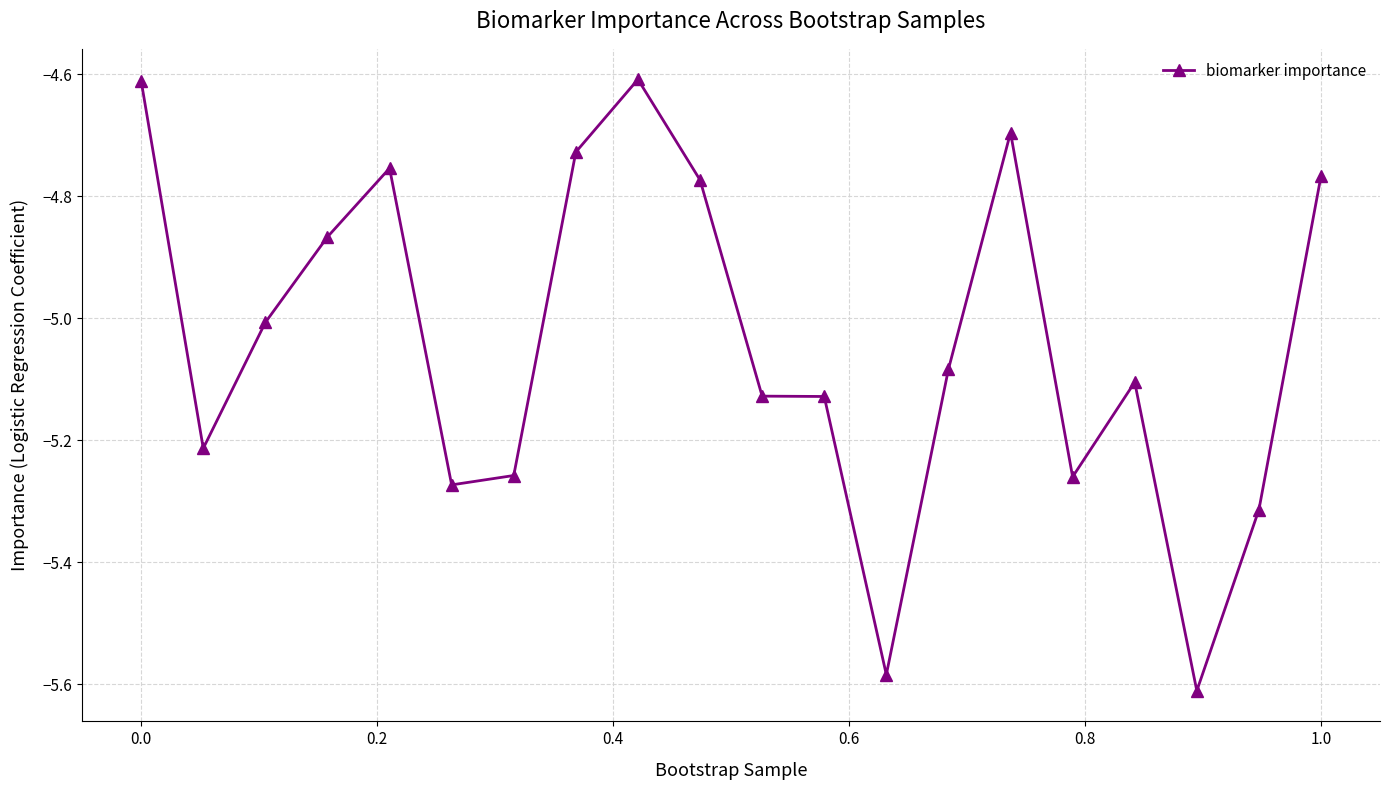

True or false: there are more than 2 points higher than both neighbors.

True